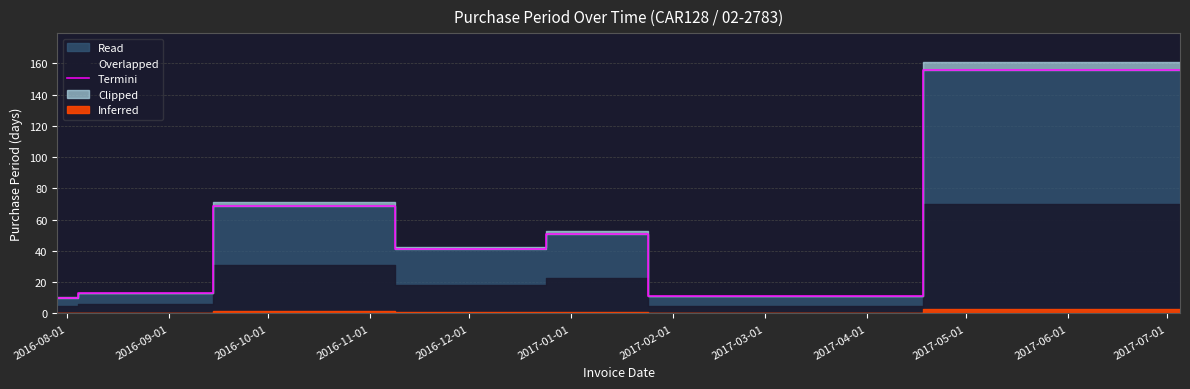

At which category does the data reach its first local peak?

2016-10-01